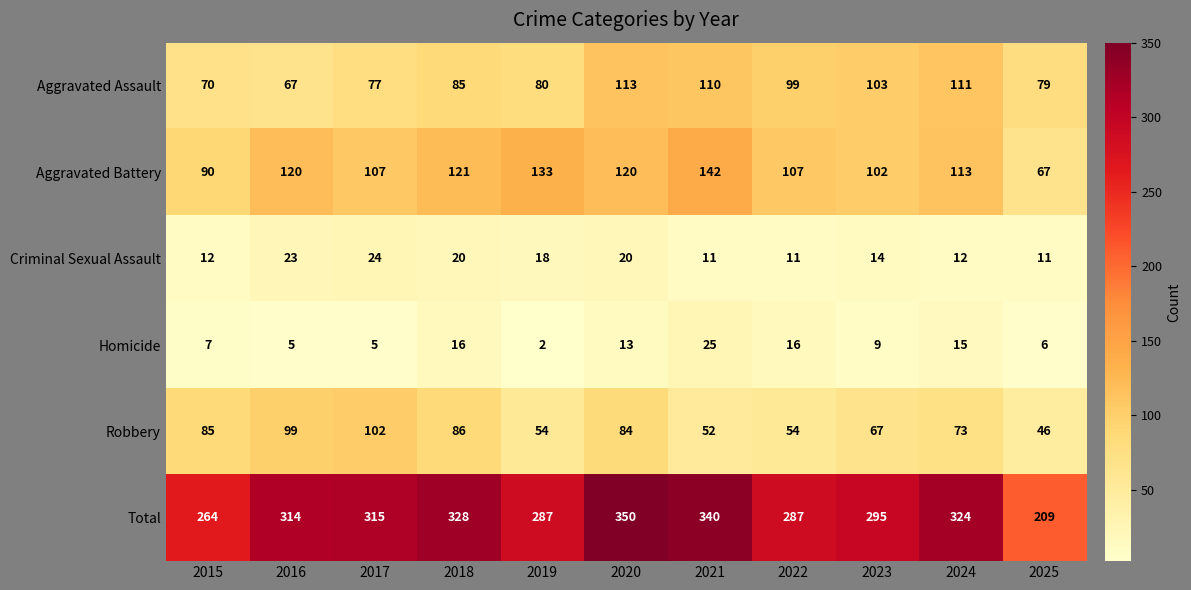

What is the smallest value displayed?

2